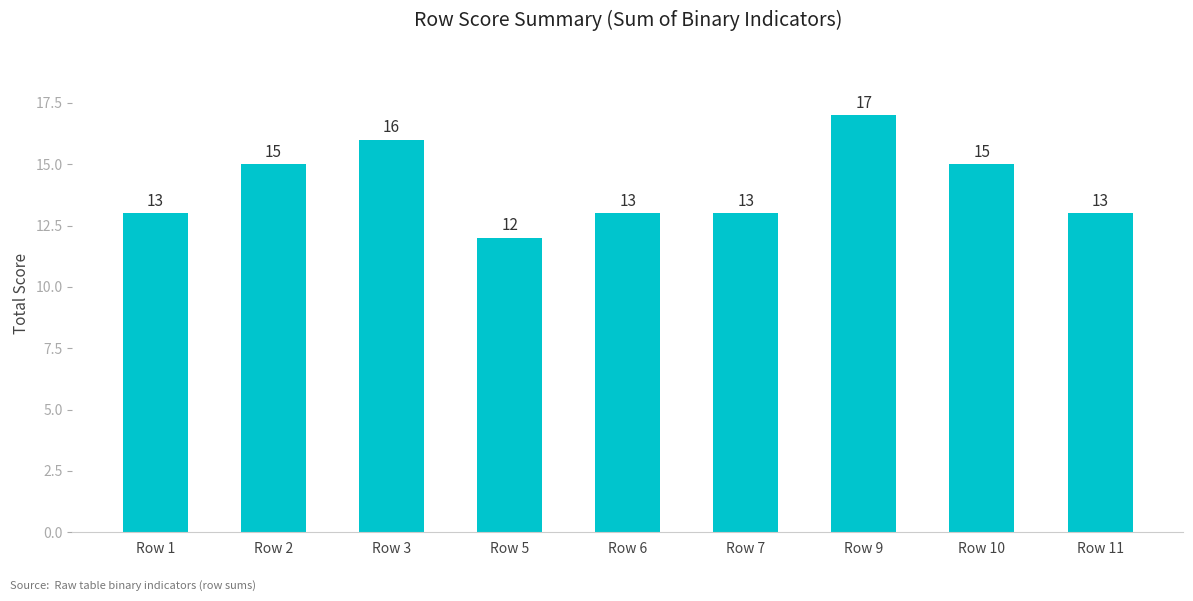

Reading left to right, extract all data points from this chart.

Row 1=13	Row 2=15	Row 3=16	Row 5=12	Row 6=13	Row 7=13	Row 9=17	Row 10=15	Row 11=13